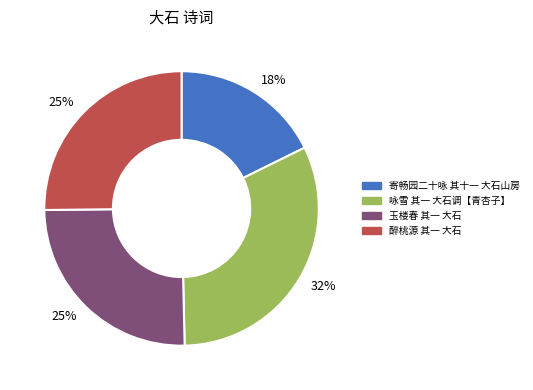

How many segments does this pie chart have?

4